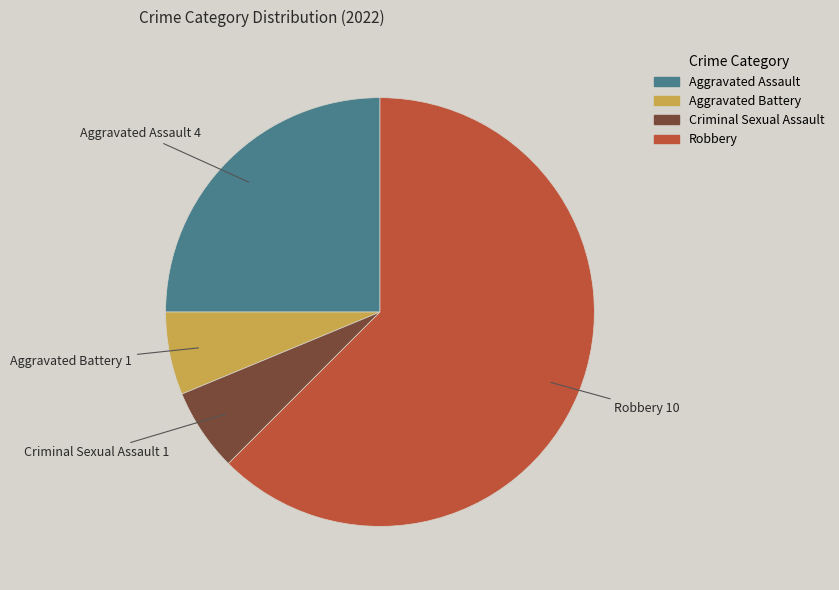

How many segments does this pie chart have?

4